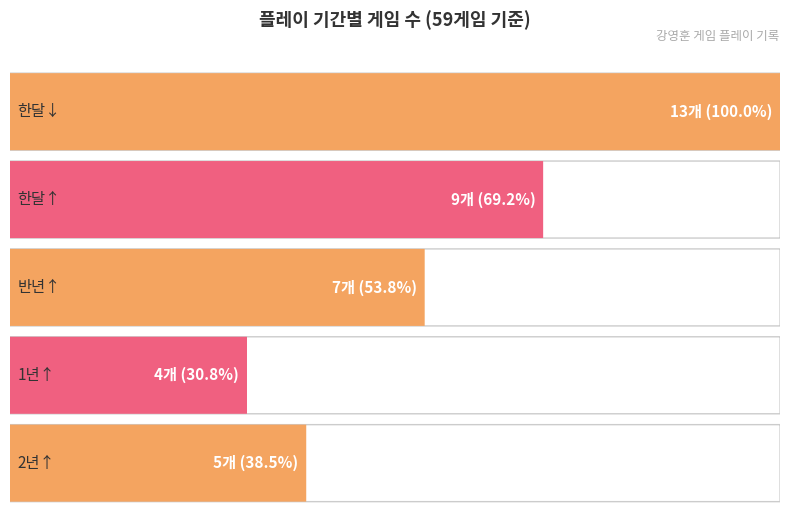

Between 한달↓ and 한달↑, which series saw the biggest shift?

한달↓